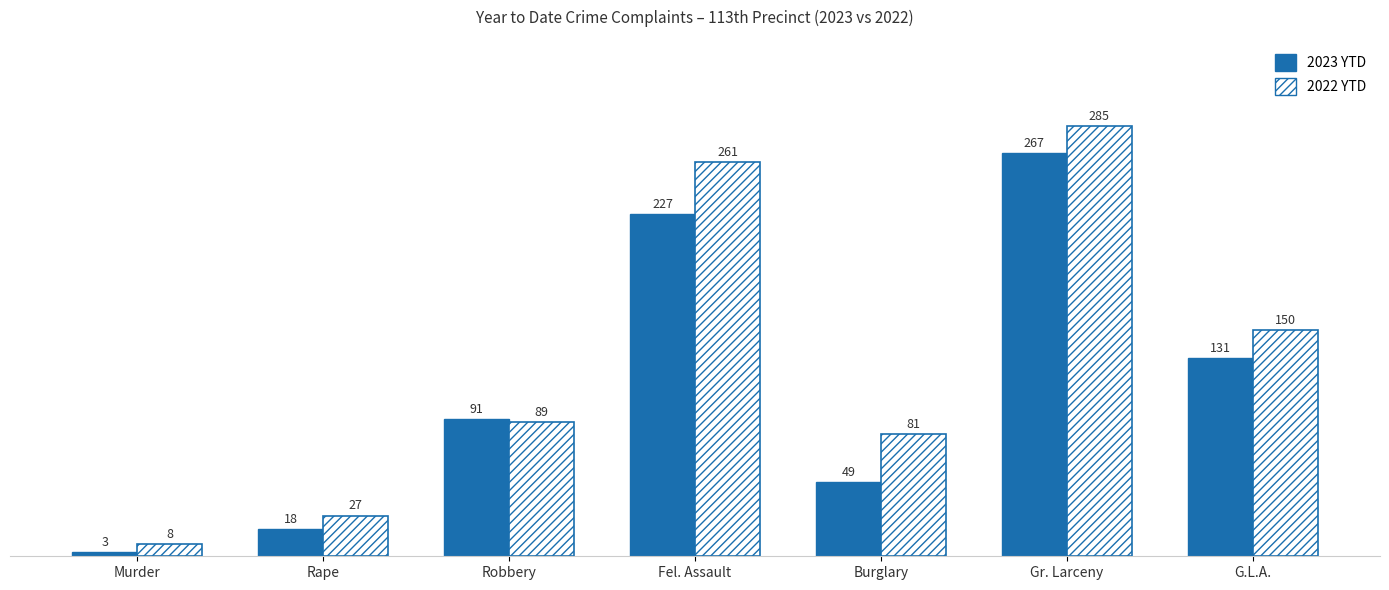

What is the average value of the 2023 YTD series?

112